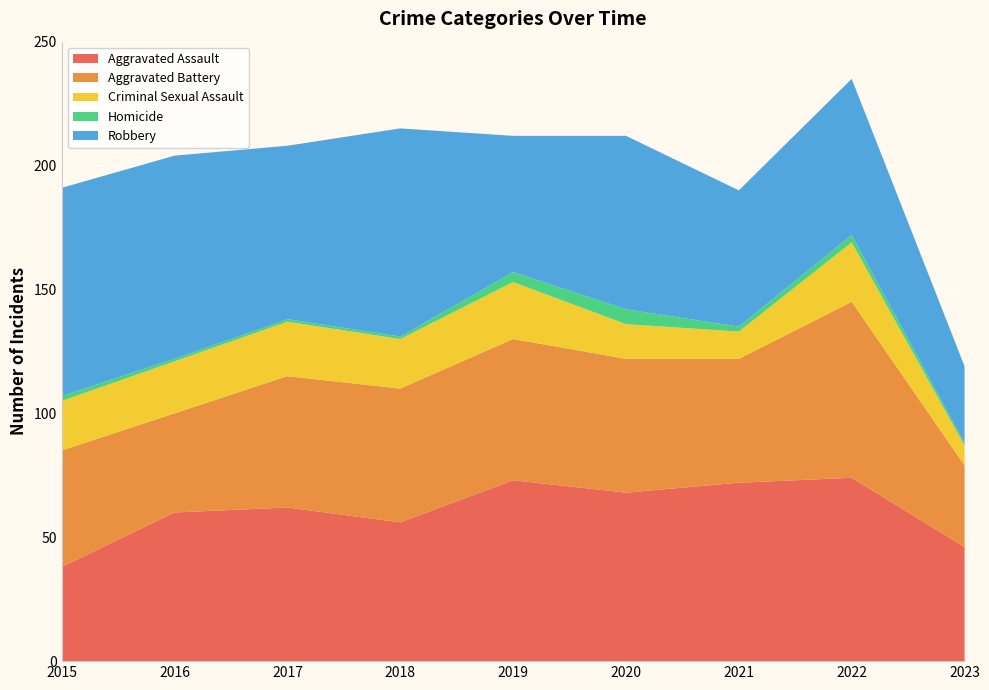

Reading right to left, transcribe all the data shown in this chart.

Aggravated Assault: 46	74	72	68	73	56	62	60	38
Aggravated Battery: 33	71	50	54	57	54	53	40	47
Criminal Sexual Assault: 8	24	11	14	23	20	22	21	20
Homicide: 1	3	2	6	4	1	1	1	2
Robbery: 31	63	55	70	55	84	70	82	84